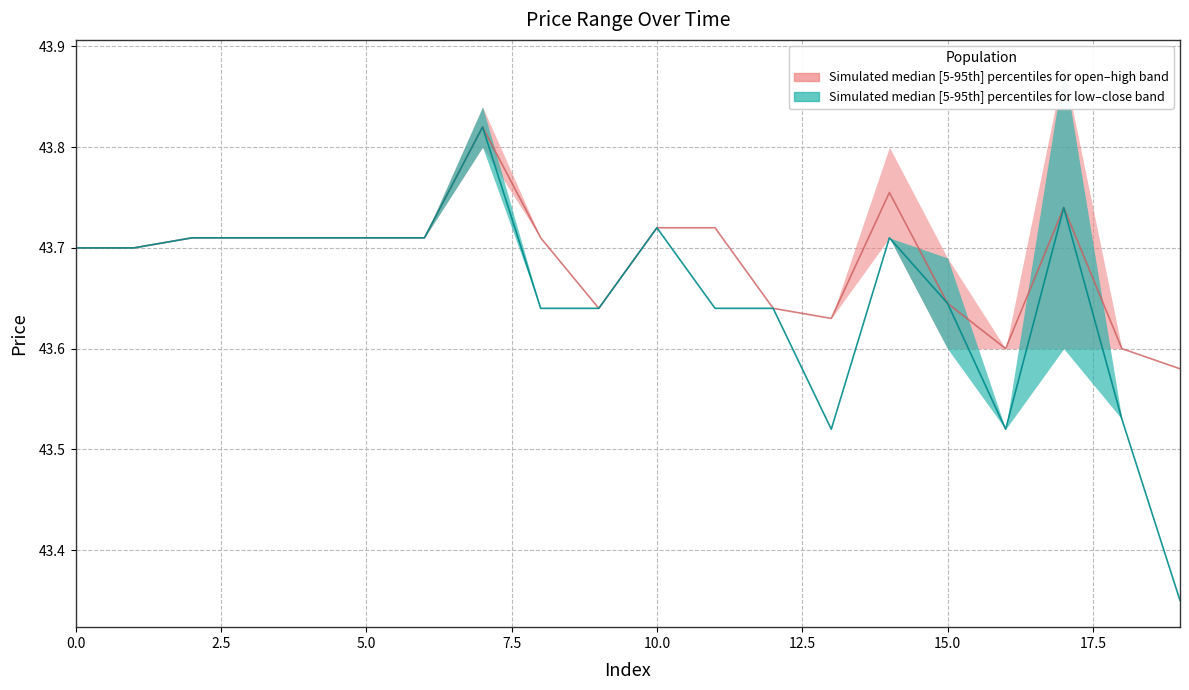

Which series has the widest spread of values?

close